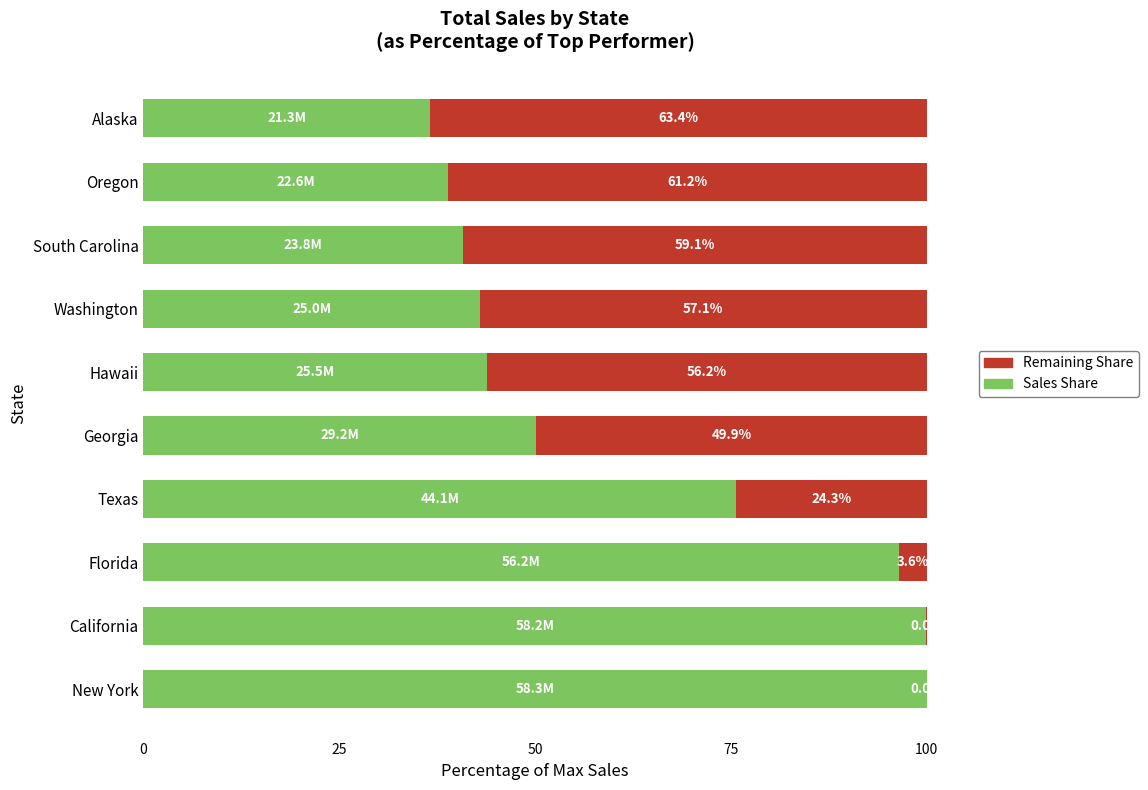

How many data points does each series have?

10